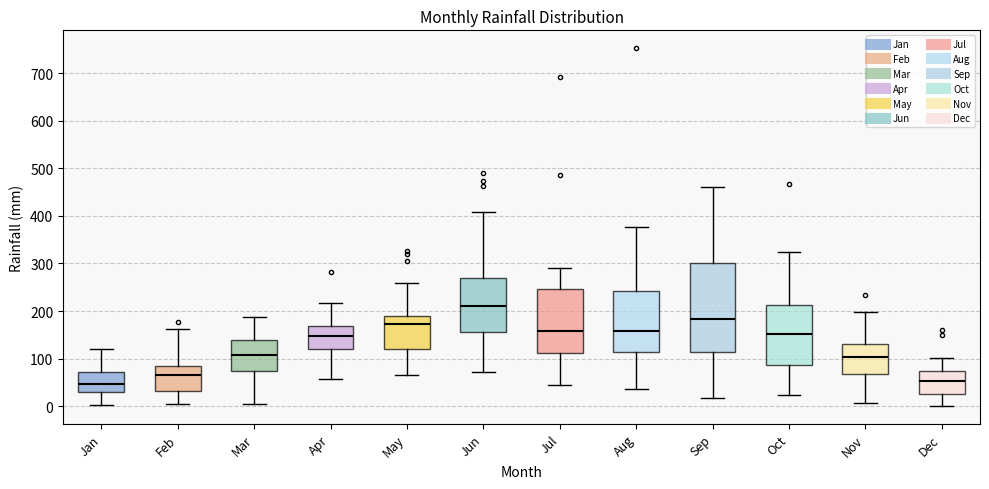

Reading left to right, read every box against the y-axis: the position of its median line, the range the box covers, and the ends of its whiskers. The values are not printed on the chart, so give them approximately, as read against the axis.

Jan: median 50, box 30 to 70, whiskers 0 to 120
Feb: median 70, box 30 to 80, whiskers 10 to 160
Mar: median 110, box 70 to 140, whiskers 10 to 190
Apr: median 150, box 120 to 170, whiskers 60 to 220
May: median 170, box 120 to 190, whiskers 70 to 260
Jun: median 210, box 160 to 270, whiskers 70 to 410
Jul: median 160, box 110 to 250, whiskers 40 to 290
Aug: median 160, box 110 to 240, whiskers 40 to 380
Sep: median 180, box 110 to 300, whiskers 20 to 460
Oct: median 150, box 90 to 210, whiskers 20 to 320
Nov: median 100, box 70 to 130, whiskers 10 to 200
Dec: median 50, box 30 to 70, whiskers 0 to 100